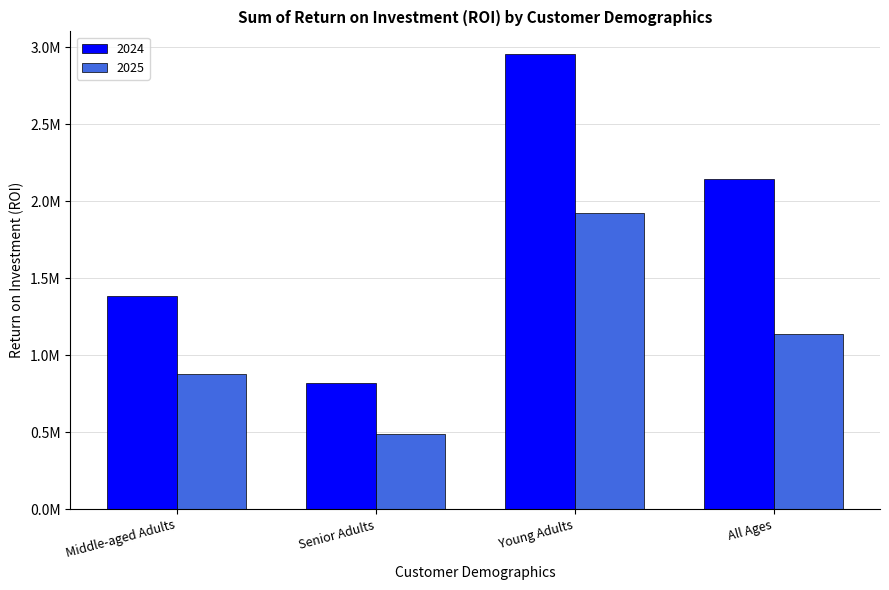

What position from the left is Middle-aged Adults?

1